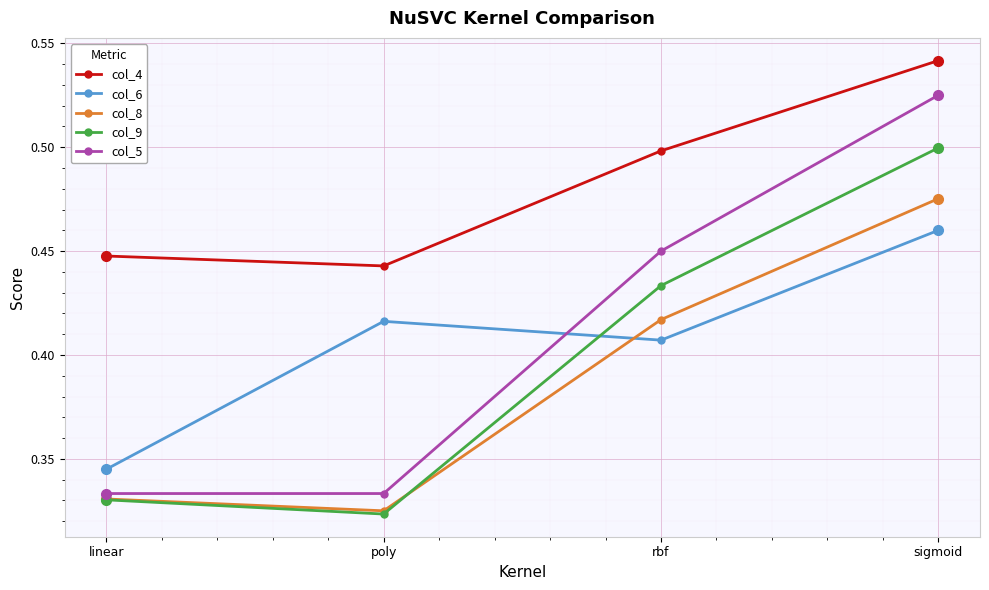

Where is the first local minimum for col_8?

poly